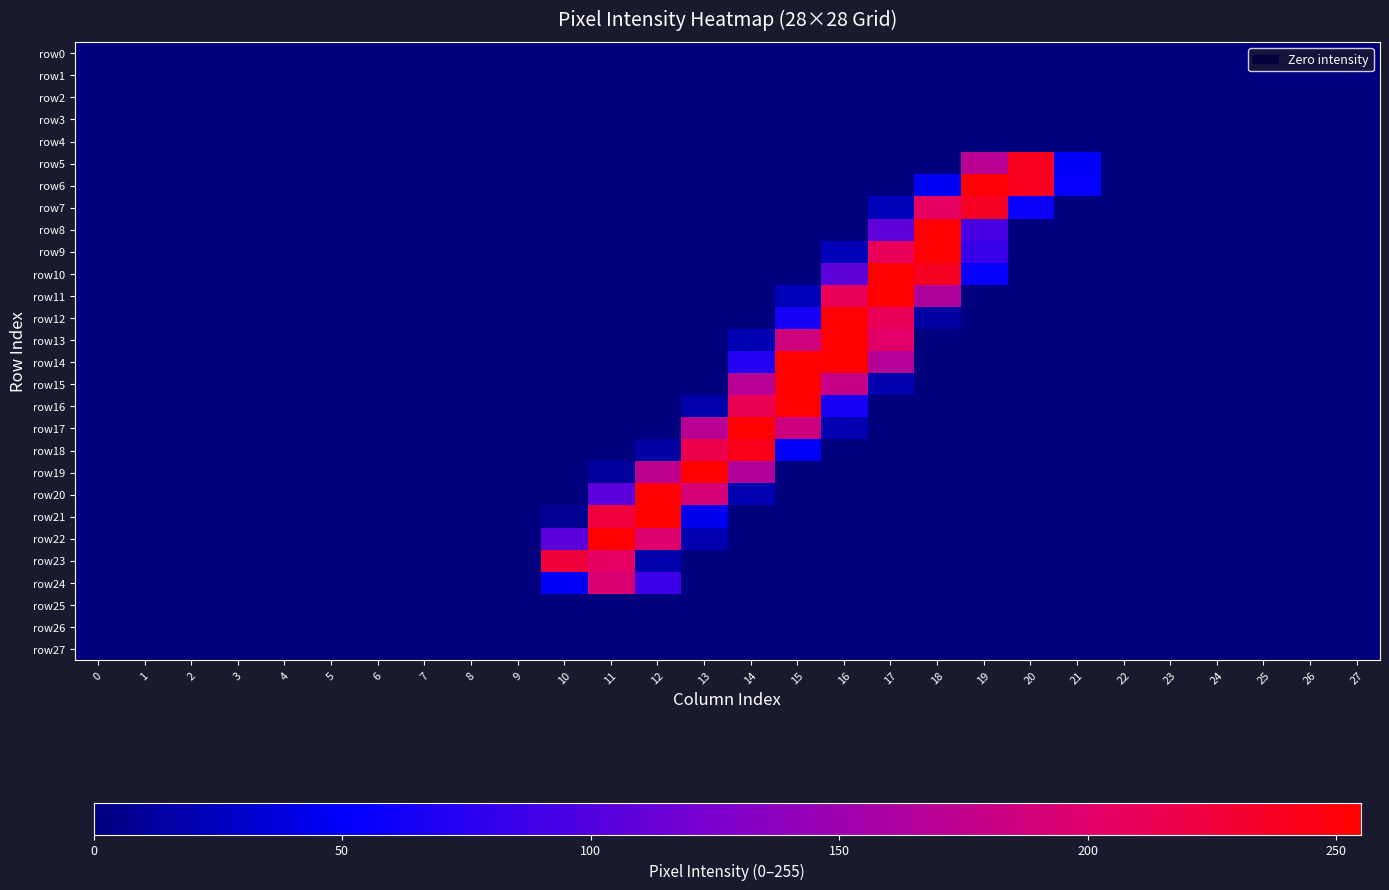

Reading right to left, extract all data points from this chart.

row0: 27=0	26=0	25=0	24=0	23=0	22=0	21=0	20=0	19=0	18=0	17=0	16=0	15=0	14=0	13=0	12=0	11=0	10=0	9=0	8=0	7=0	6=0	5=0	4=0	3=0	2=0	1=0	0=0
row1: 27=0	26=0	25=0	24=0	23=0	22=0	21=0	20=0	19=0	18=0	17=0	16=0	15=0	14=0	13=0	12=0	11=0	10=0	9=0	8=0	7=0	6=0	5=0	4=0	3=0	2=0	1=0	0=0
row2: 27=0	26=0	25=0	24=0	23=0	22=0	21=0	20=0	19=0	18=0	17=0	16=0	15=0	14=0	13=0	12=0	11=0	10=0	9=0	8=0	7=0	6=0	5=0	4=0	3=0	2=0	1=0	0=0
row3: 27=0	26=0	25=0	24=0	23=0	22=0	21=0	20=0	19=0	18=0	17=0	16=0	15=0	14=0	13=0	12=0	11=0	10=0	9=0	8=0	7=0	6=0	5=0	4=0	3=0	2=0	1=0	0=0
row4: 27=0	26=0	25=0	24=0	23=0	22=0	21=0	20=0	19=0	18=0	17=0	16=0	15=0	14=0	13=0	12=0	11=0	10=0	9=0	8=0	7=0	6=0	5=0	4=0	3=0	2=0	1=0	0=0
row5: 27=0	26=0	25=0	24=0	23=0	22=0	21=48	20=239	19=171	18=0	17=0	16=0	15=0	14=0	13=0	12=0	11=0	10=0	9=0	8=0	7=0	6=0	5=0	4=0	3=0	2=0	1=0	0=0
row6: 27=0	26=0	25=0	24=0	23=0	22=0	21=53	20=239	19=253	18=46	17=0	16=0	15=0	14=0	13=0	12=0	11=0	10=0	9=0	8=0	7=0	6=0	5=0	4=0	3=0	2=0	1=0	0=0
row7: 27=0	26=0	25=0	24=0	23=0	22=0	21=0	20=58	19=237	18=205	17=24	16=0	15=0	14=0	13=0	12=0	11=0	10=0	9=0	8=0	7=0	6=0	5=0	4=0	3=0	2=0	1=0	0=0
row8: 27=0	26=0	25=0	24=0	23=0	22=0	21=0	20=0	19=94	18=254	17=107	16=0	15=0	14=0	13=0	12=0	11=0	10=0	9=0	8=0	7=0	6=0	5=0	4=0	3=0	2=0	1=0	0=0
row9: 27=0	26=0	25=0	24=0	23=0	22=0	21=0	20=0	19=85	18=254	17=211	16=23	15=0	14=0	13=0	12=0	11=0	10=0	9=0	8=0	7=0	6=0	5=0	4=0	3=0	2=0	1=0	0=0
row10: 27=0	26=0	25=0	24=0	23=0	22=0	21=0	20=0	19=54	18=238	17=254	16=107	15=0	14=0	13=0	12=0	11=0	10=0	9=0	8=0	7=0	6=0	5=0	4=0	3=0	2=0	1=0	0=0
row11: 27=0	26=0	25=0	24=0	23=0	22=0	21=0	20=0	19=0	18=164	17=254	16=212	15=23	14=0	13=0	12=0	11=0	10=0	9=0	8=0	7=0	6=0	5=0	4=0	3=0	2=0	1=0	0=0
row12: 27=0	26=0	25=0	24=0	23=0	22=0	21=0	20=0	19=0	18=14	17=211	16=254	15=66	14=0	13=0	12=0	11=0	10=0	9=0	8=0	7=0	6=0	5=0	4=0	3=0	2=0	1=0	0=0
row13: 27=0	26=0	25=0	24=0	23=0	22=0	21=0	20=0	19=0	18=0	17=202	16=254	15=187	14=21	13=0	12=0	11=0	10=0	9=0	8=0	7=0	6=0	5=0	4=0	3=0	2=0	1=0	0=0
row14: 27=0	26=0	25=0	24=0	23=0	22=0	21=0	20=0	19=0	18=0	17=168	16=254	15=255	14=73	13=0	12=0	11=0	10=0	9=0	8=0	7=0	6=0	5=0	4=0	3=0	2=0	1=0	0=0
row15: 27=0	26=0	25=0	24=0	23=0	22=0	21=0	20=0	19=0	18=0	17=18	16=180	15=254	14=170	13=0	12=0	11=0	10=0	9=0	8=0	7=0	6=0	5=0	4=0	3=0	2=0	1=0	0=0
row16: 27=0	26=0	25=0	24=0	23=0	22=0	21=0	20=0	19=0	18=0	17=0	16=65	15=254	14=214	13=17	12=0	11=0	10=0	9=0	8=0	7=0	6=0	5=0	4=0	3=0	2=0	1=0	0=0
row17: 27=0	26=0	25=0	24=0	23=0	22=0	21=0	20=0	19=0	18=0	17=0	16=20	15=185	14=254	13=170	12=0	11=0	10=0	9=0	8=0	7=0	6=0	5=0	4=0	3=0	2=0	1=0	0=0
row18: 27=0	26=0	25=0	24=0	23=0	22=0	21=0	20=0	19=0	18=0	17=0	16=0	15=49	14=243	13=217	12=14	11=0	10=0	9=0	8=0	7=0	6=0	5=0	4=0	3=0	2=0	1=0	0=0
row19: 27=0	26=0	25=0	24=0	23=0	22=0	21=0	20=0	19=0	18=0	17=0	16=0	15=0	14=165	13=254	12=175	11=12	10=0	9=0	8=0	7=0	6=0	5=0	4=0	3=0	2=0	1=0	0=0
row20: 27=0	26=0	25=0	24=0	23=0	22=0	21=0	20=0	19=0	18=0	17=0	16=0	15=0	14=20	13=192	12=254	11=106	10=0	9=0	8=0	7=0	6=0	5=0	4=0	3=0	2=0	1=0	0=0
row21: 27=0	26=0	25=0	24=0	23=0	22=0	21=0	20=0	19=0	18=0	17=0	16=0	15=0	14=0	13=45	12=254	11=225	10=8	9=0	8=0	7=0	6=0	5=0	4=0	3=0	2=0	1=0	0=0
row22: 27=0	26=0	25=0	24=0	23=0	22=0	21=0	20=0	19=0	18=0	17=0	16=0	15=0	14=0	13=20	12=199	11=254	10=106	9=0	8=0	7=0	6=0	5=0	4=0	3=0	2=0	1=0	0=0
row23: 27=0	26=0	25=0	24=0	23=0	22=0	21=0	20=0	19=0	18=0	17=0	16=0	15=0	14=0	13=0	12=18	11=205	10=226	9=0	8=0	7=0	6=0	5=0	4=0	3=0	2=0	1=0	0=0
row24: 27=0	26=0	25=0	24=0	23=0	22=0	21=0	20=0	19=0	18=0	17=0	16=0	15=0	14=0	13=0	12=88	11=194	10=48	9=0	8=0	7=0	6=0	5=0	4=0	3=0	2=0	1=0	0=0
row25: 27=0	26=0	25=0	24=0	23=0	22=0	21=0	20=0	19=0	18=0	17=0	16=0	15=0	14=0	13=0	12=0	11=0	10=0	9=0	8=0	7=0	6=0	5=0	4=0	3=0	2=0	1=0	0=0
row26: 27=0	26=0	25=0	24=0	23=0	22=0	21=0	20=0	19=0	18=0	17=0	16=0	15=0	14=0	13=0	12=0	11=0	10=0	9=0	8=0	7=0	6=0	5=0	4=0	3=0	2=0	1=0	0=0
row27: 27=0	26=0	25=0	24=0	23=0	22=0	21=0	20=0	19=0	18=0	17=0	16=0	15=0	14=0	13=0	12=0	11=0	10=0	9=0	8=0	7=0	6=0	5=0	4=0	3=0	2=0	1=0	0=0